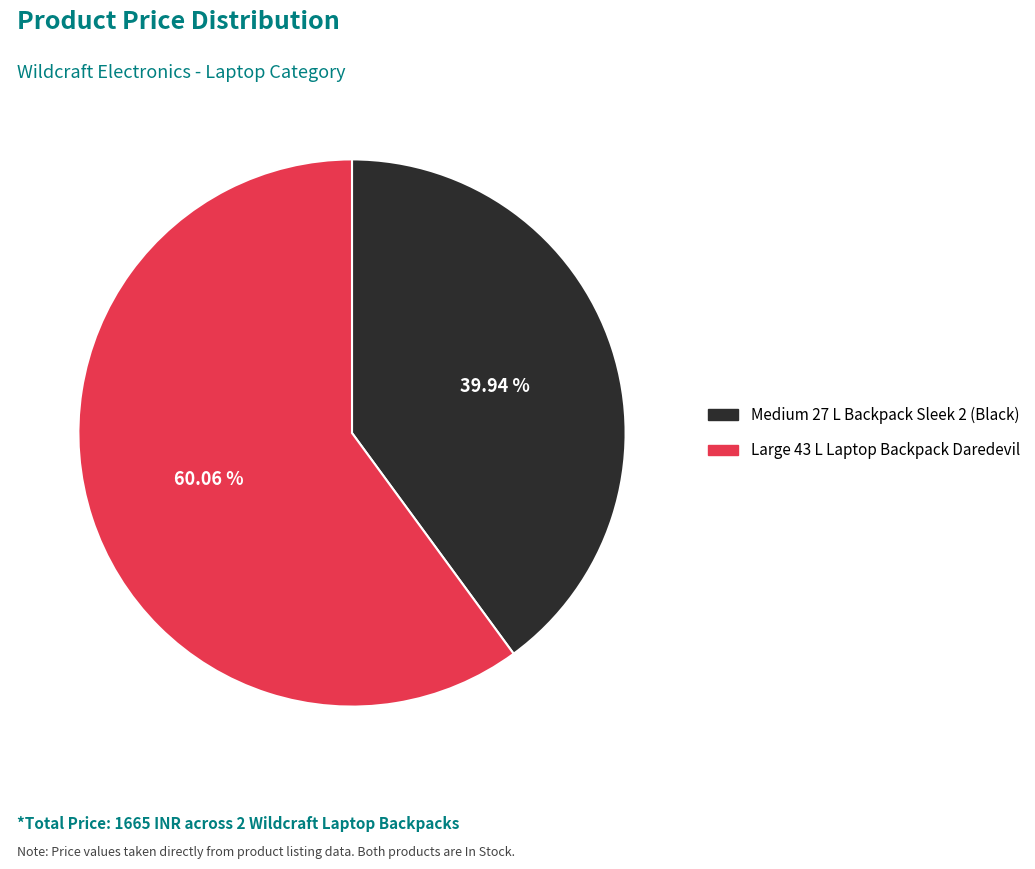

What is the smallest slice in the pie chart?

Medium 27 L Backpack Sleek 2 (Black)